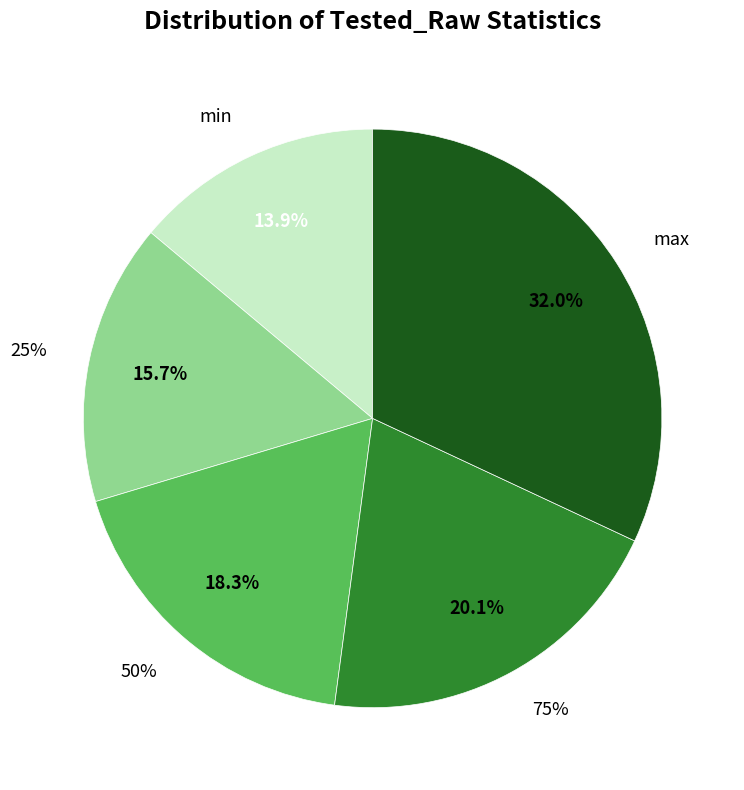

To the nearest percent, what is the average slice percentage?

20%